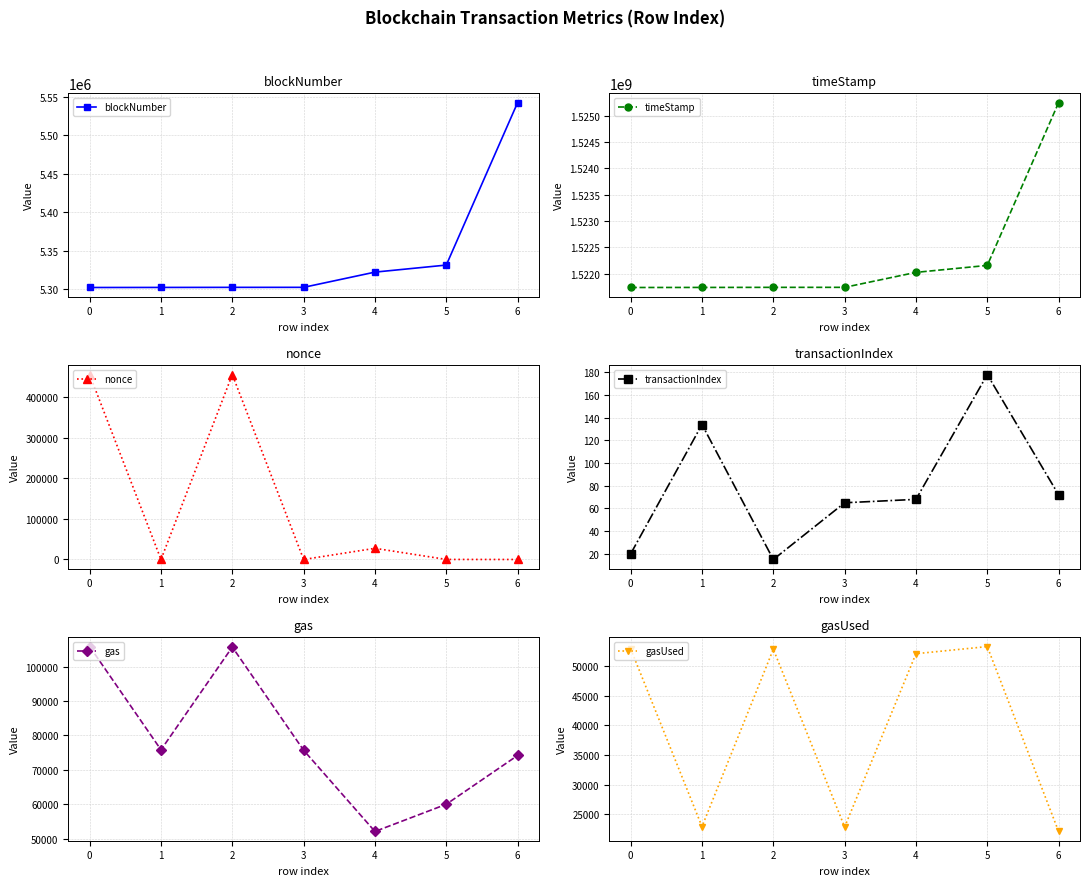

At which category does nonce reach its first local valley?

1